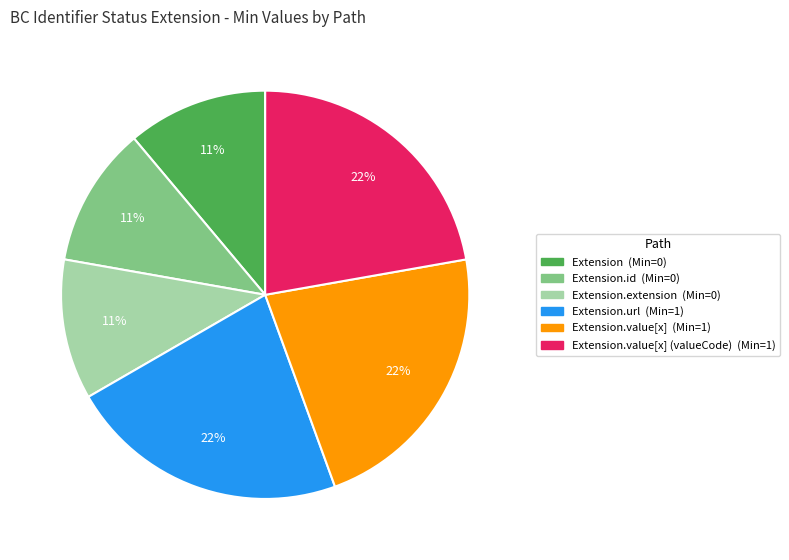

Does any single category account for the majority?

No